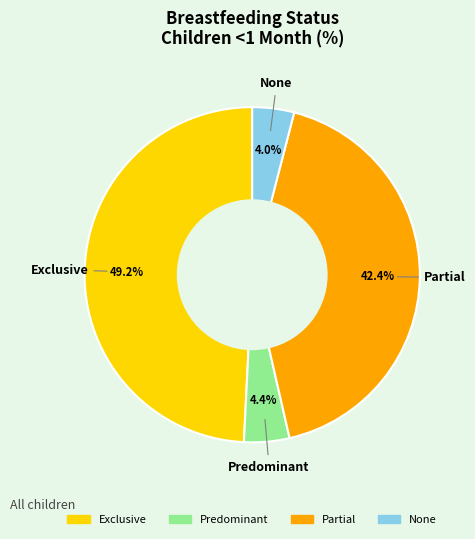

Which category has the biggest portion of the pie?

Exclusive